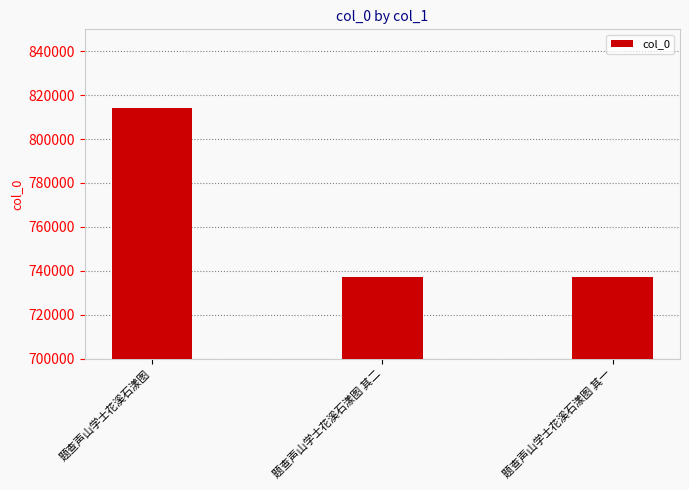

Is it true that the value at 题查声山学士花溪石漾图 其一 is 737033?

True